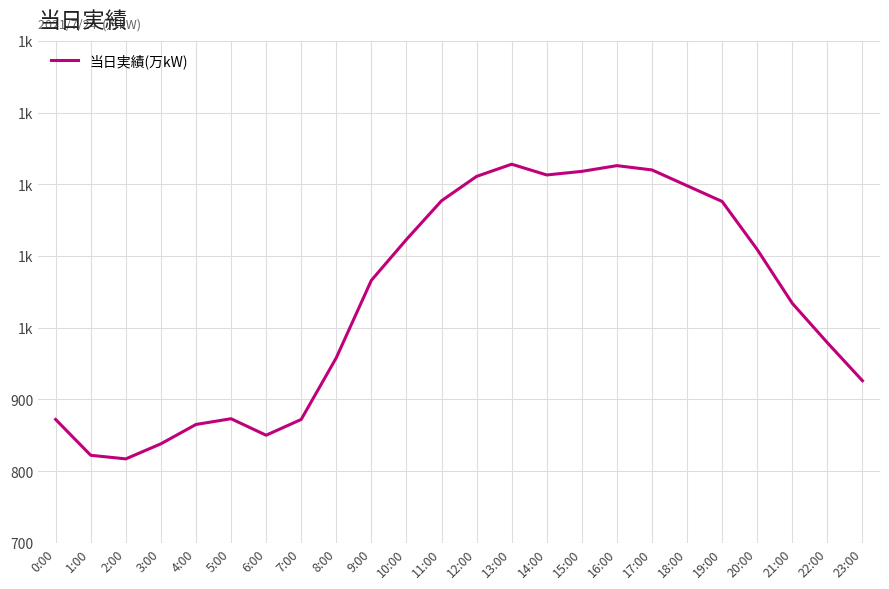

What is the change in value from 8:00 to 18:00?

+240